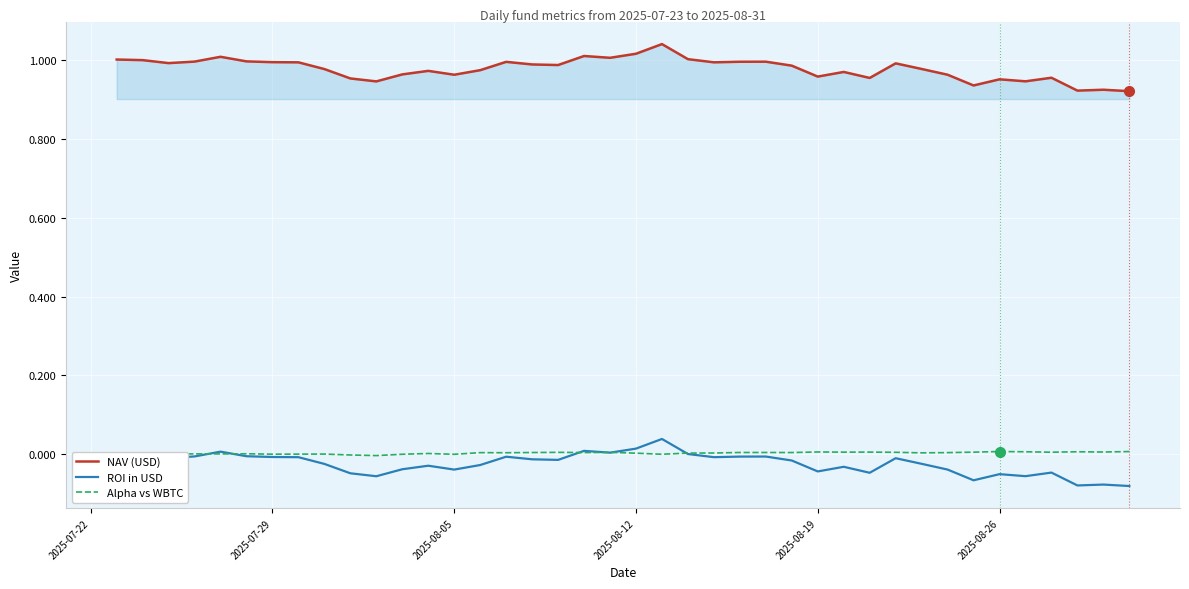

Which series has the largest range (max minus min)?

NAV (USD)